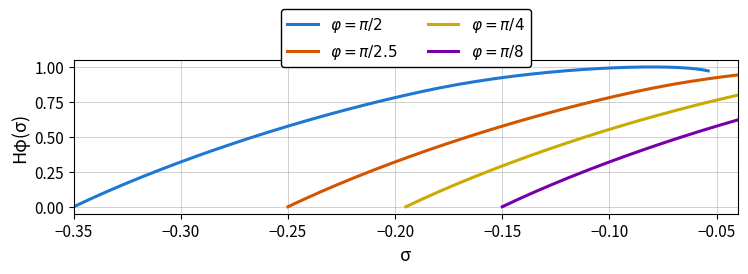

How many positive values are there?

39